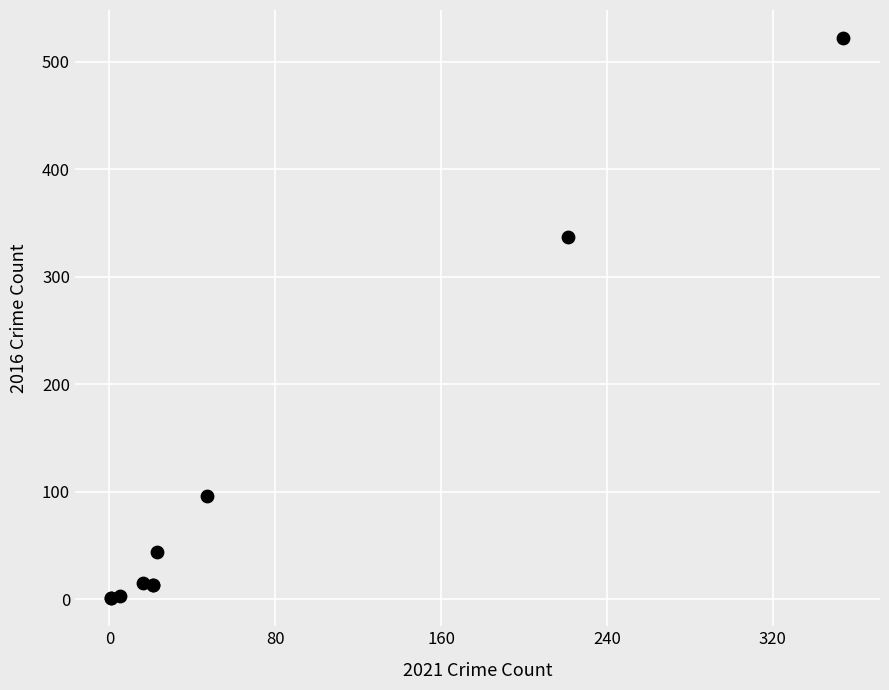

What Y value in the scatter plot is closest to 261?

337